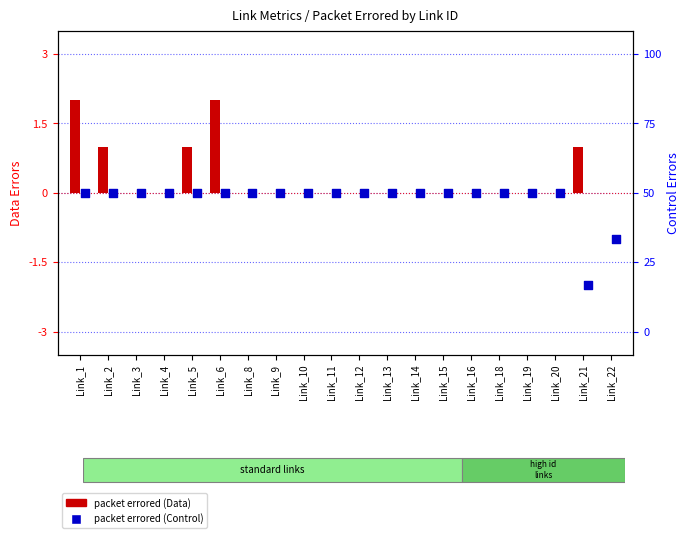

Which series has the largest Y range (max minus min)?

packet errored (Data)